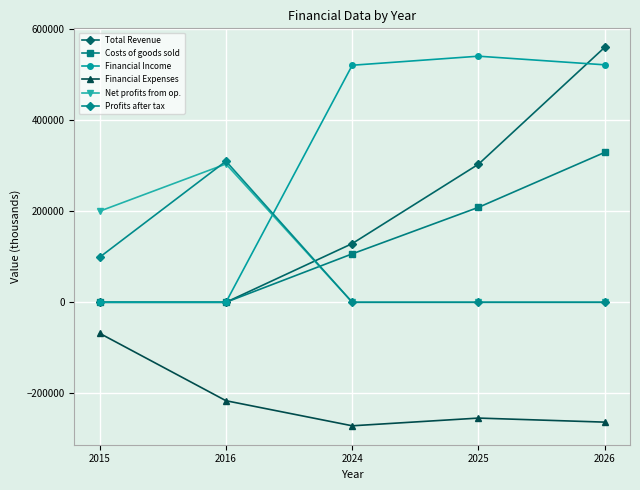

Where is Financial Expenses nearest to the value -169848?

2016